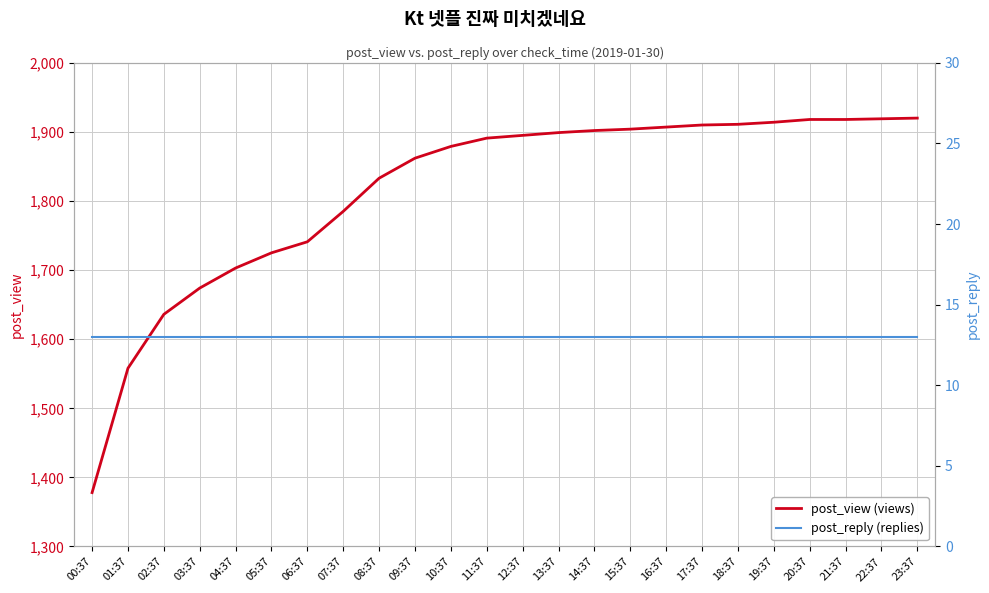

The value of post_reply (replies) at 00:37 is 6. True or false?

False